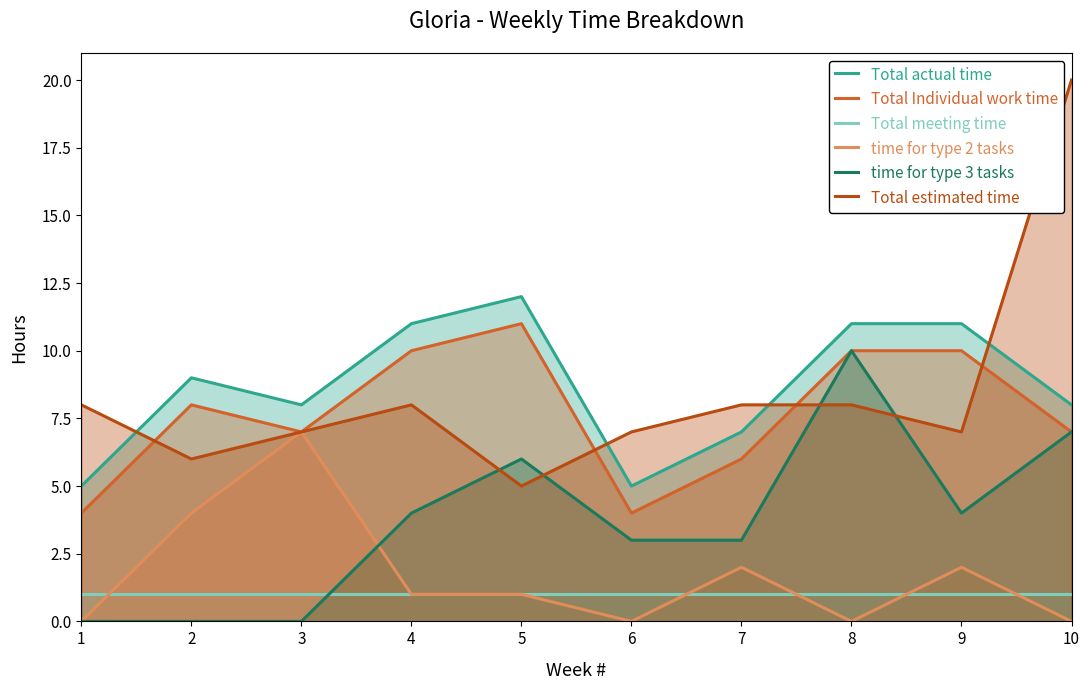

True or false: Total Individual work time has a value of 10 at 9.

True